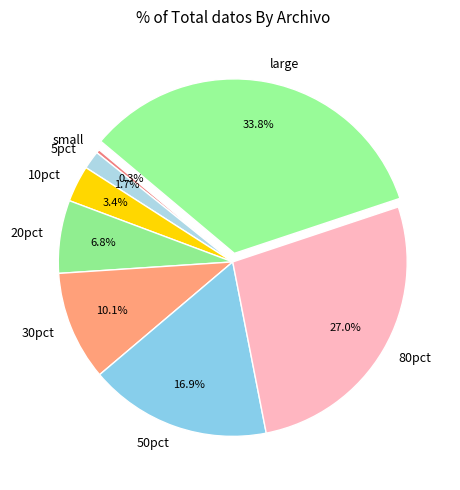

Which has a higher value, 30pct or 20pct?

30pct